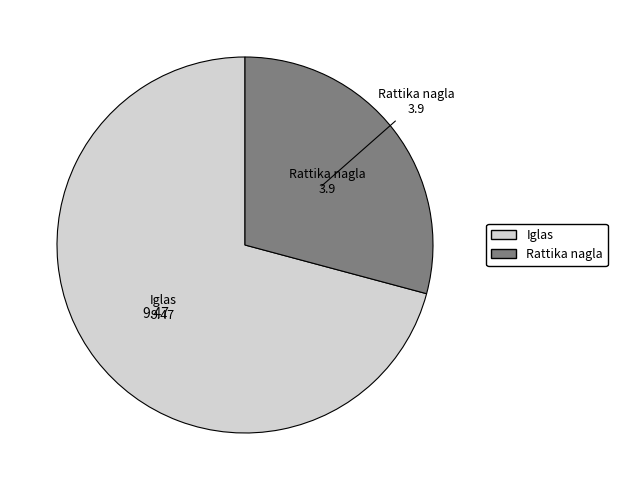

Combined, do Iglas and Rattika nagla account for over 50%?

Yes